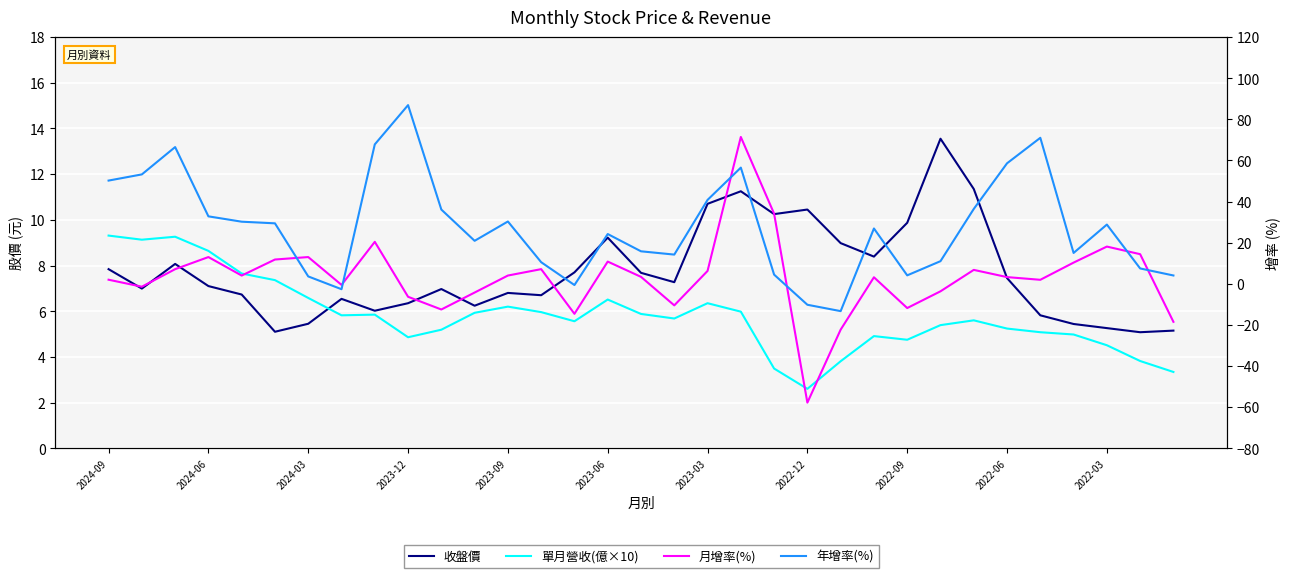

How many lines are shown in the chart?

4